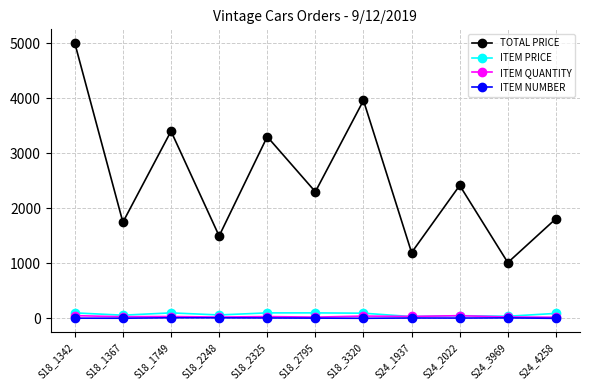

What is the total value across all series at S24_3969?

1087.5